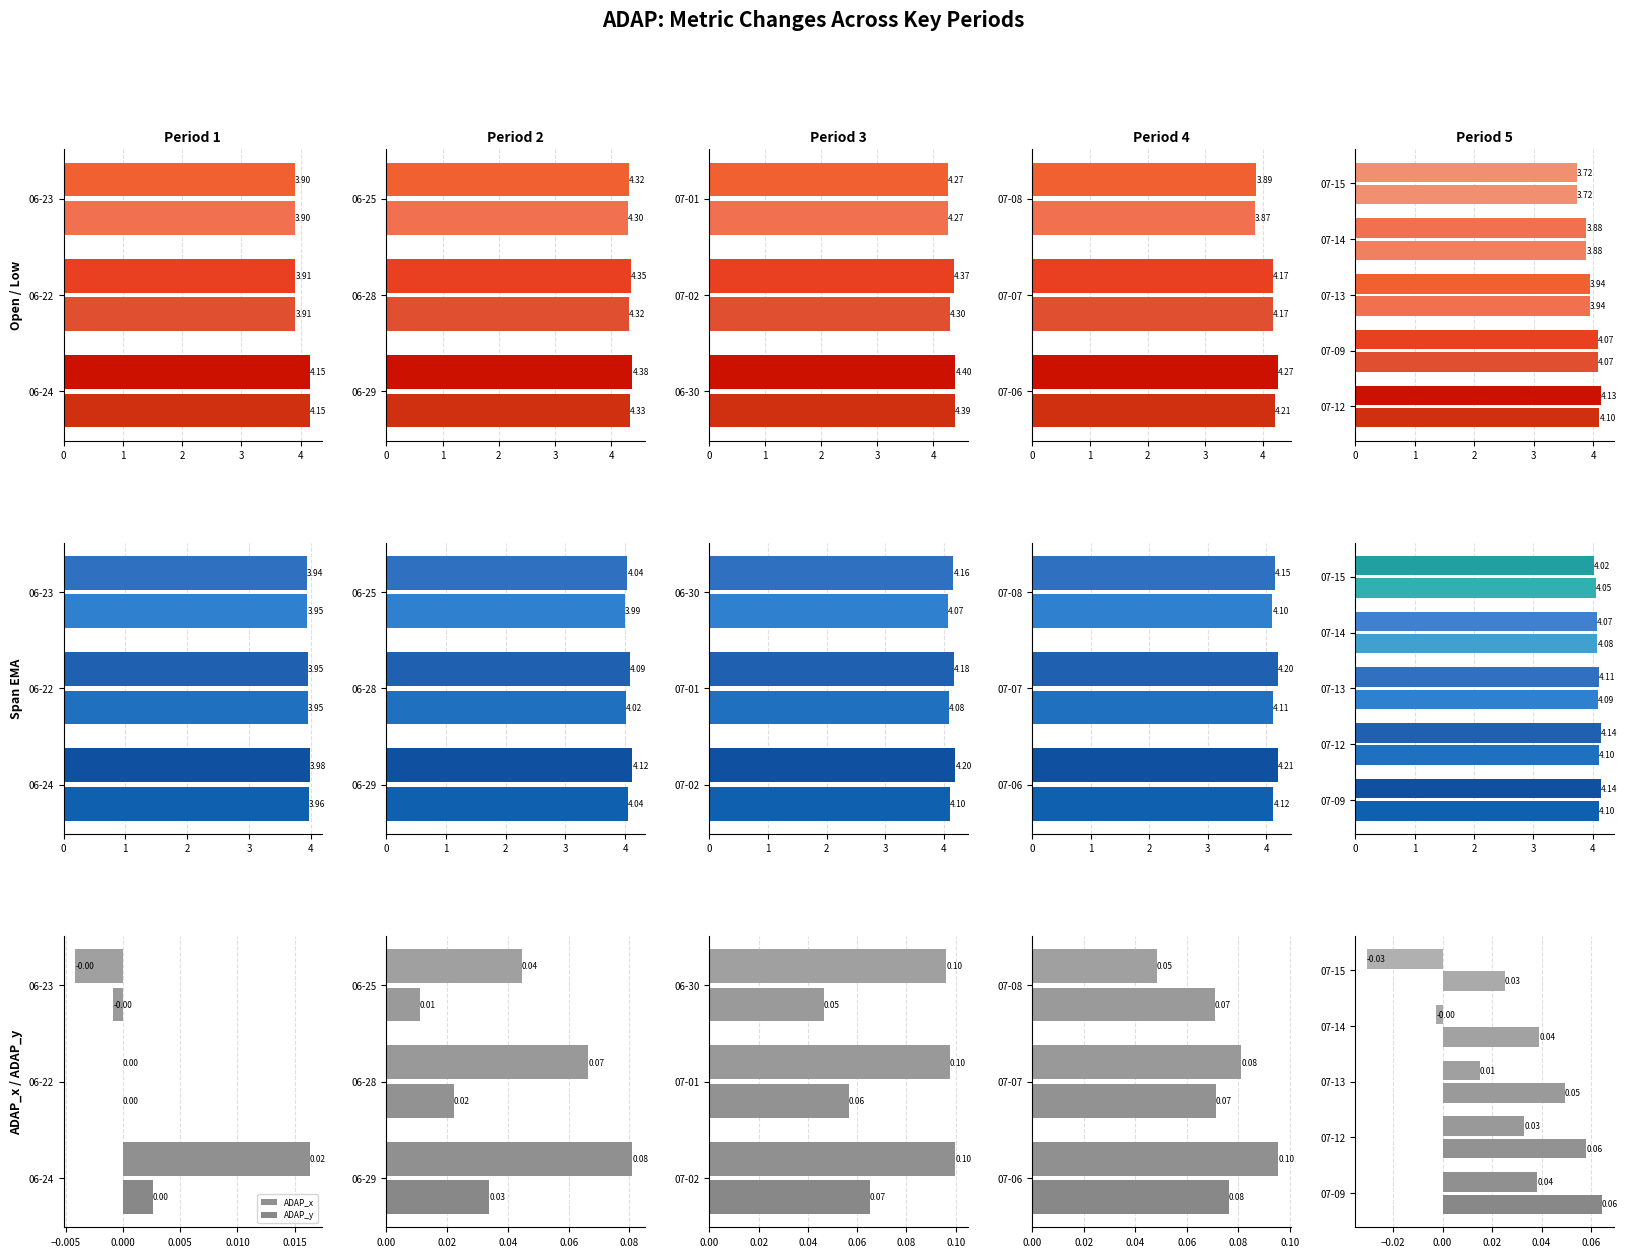

What is the sum of the ADAP spanTwntySixEMA values at 07-09 and 07-12?

8.2